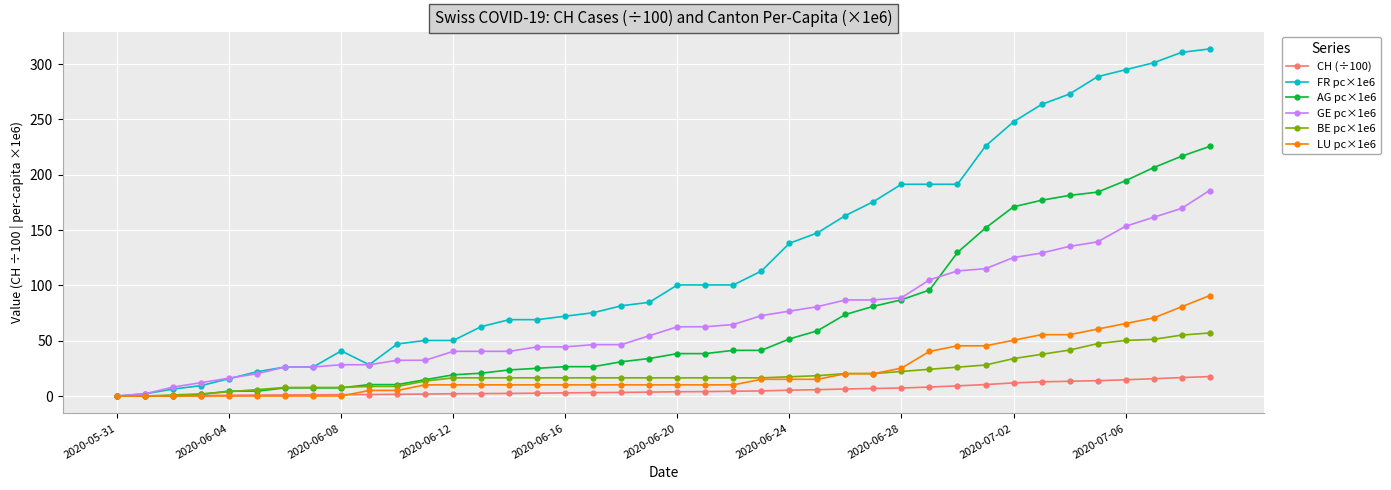

Which series has the largest total across all categories?

FR pc×1e6